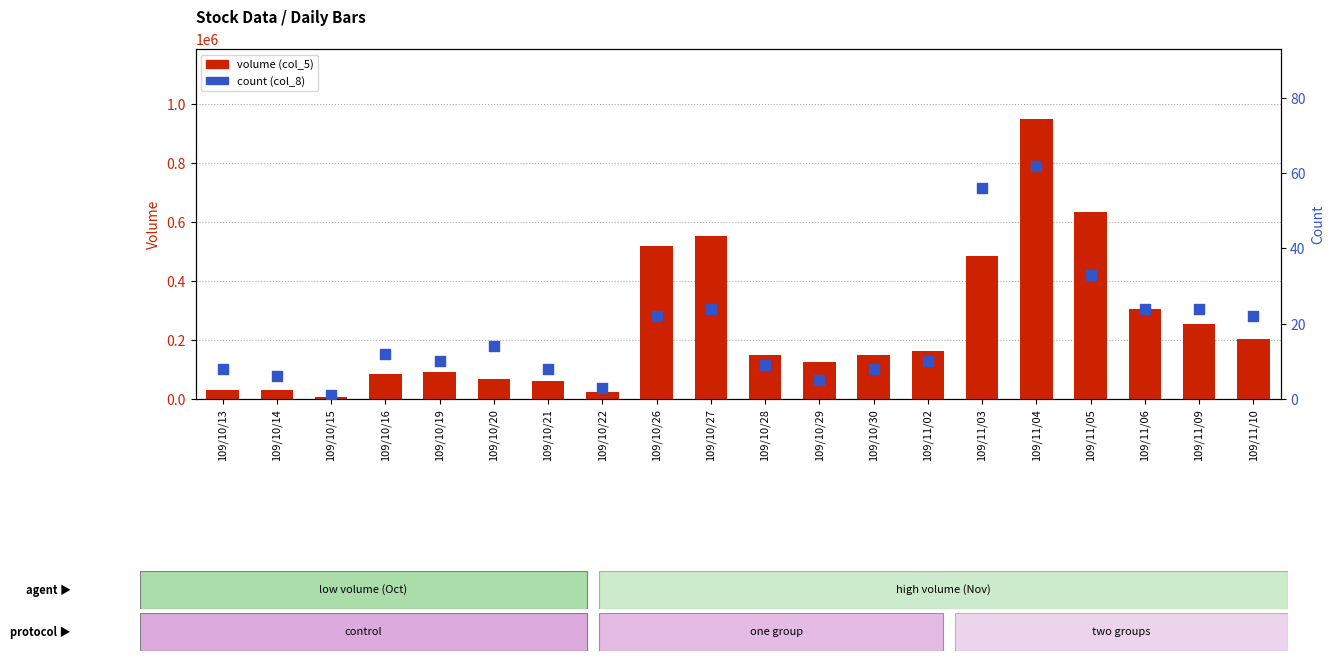

Is the value of volume (col_5) at 109/11/03 greater than the value of count (col_8) at 109/11/03?

Yes